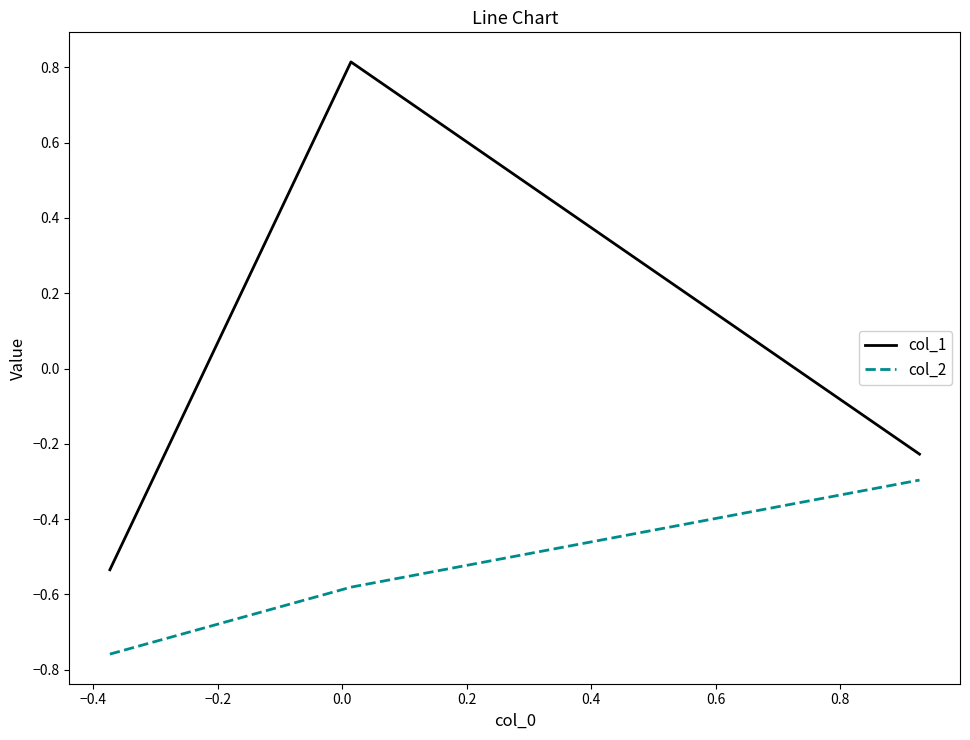

Which series has the largest range (max minus min)?

col_1